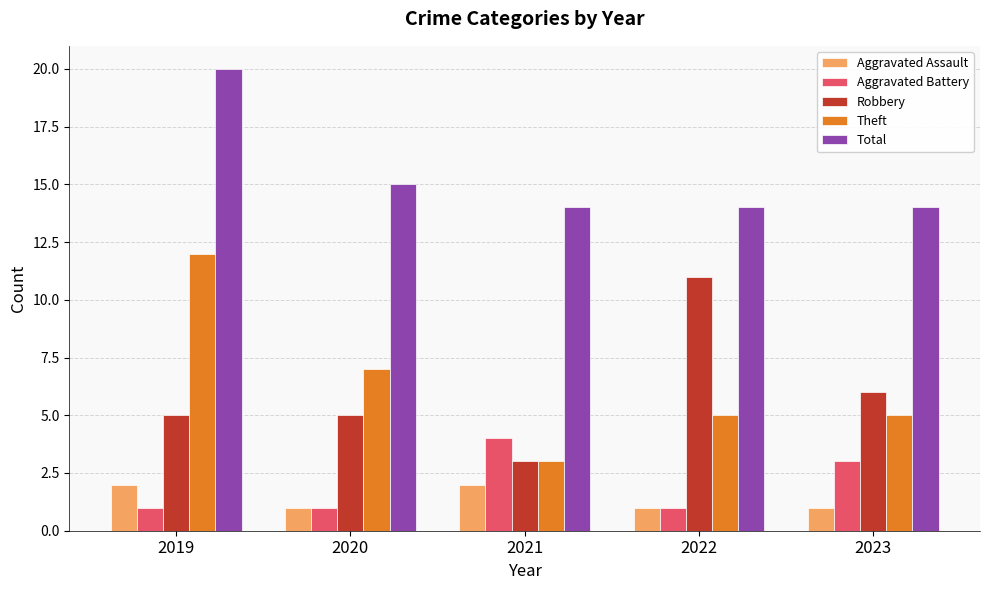

Which series has the largest total across all categories?

Total